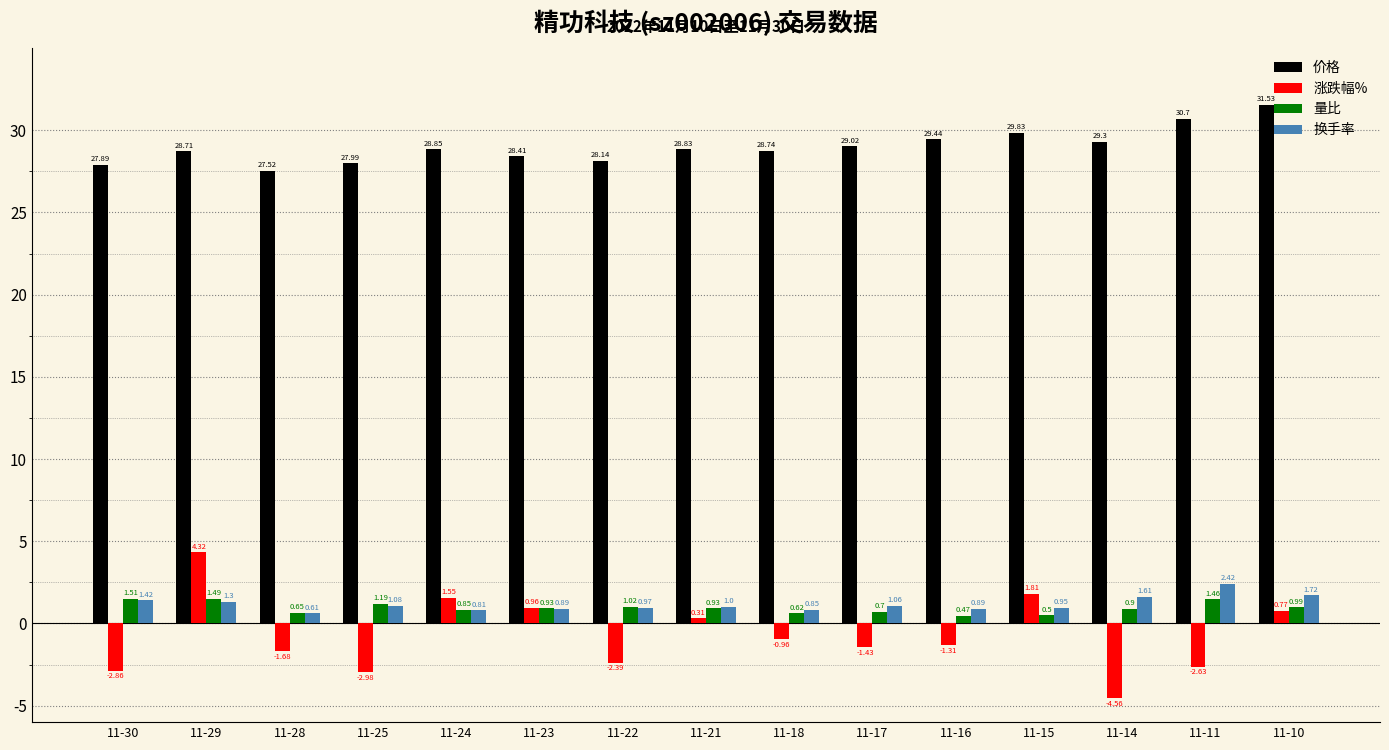

At which label is 量比 closest to 0?

11-16